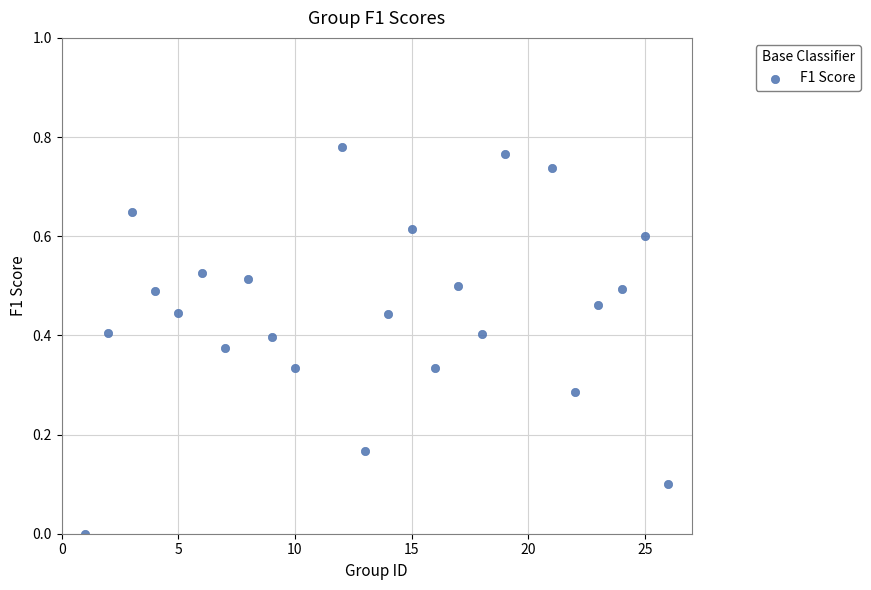

What is the range of X values (max minus min)?

25.0